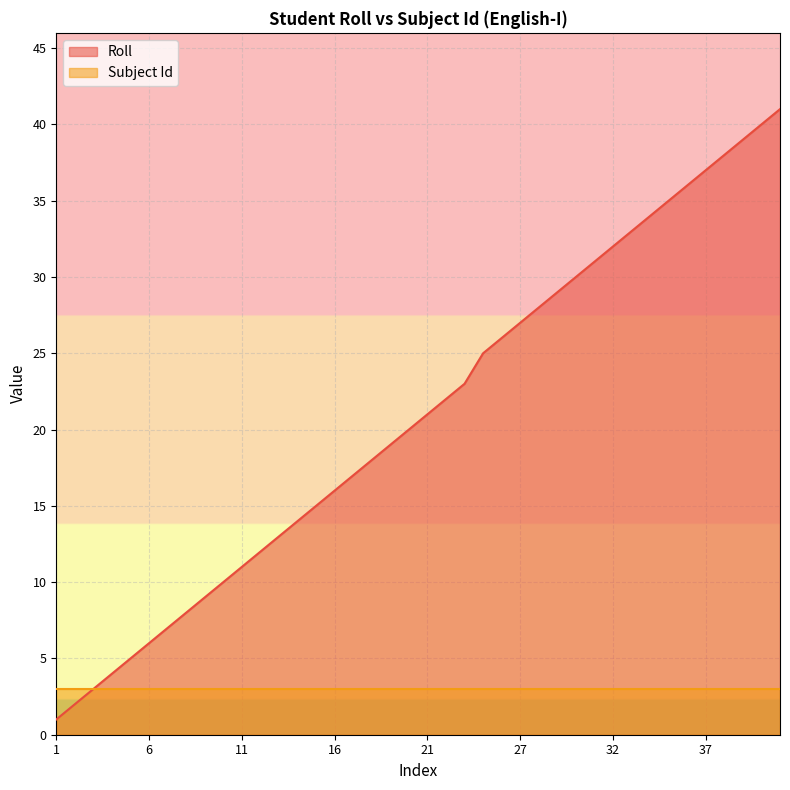

True or false: the data shows 8 at 8.

True